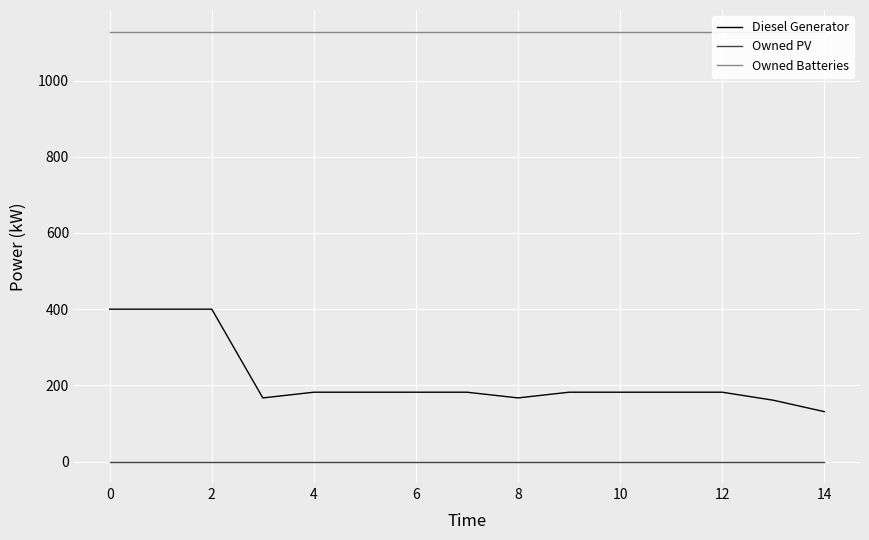

The value of Diesel Generator at 11 is 84.5. True or false?

False